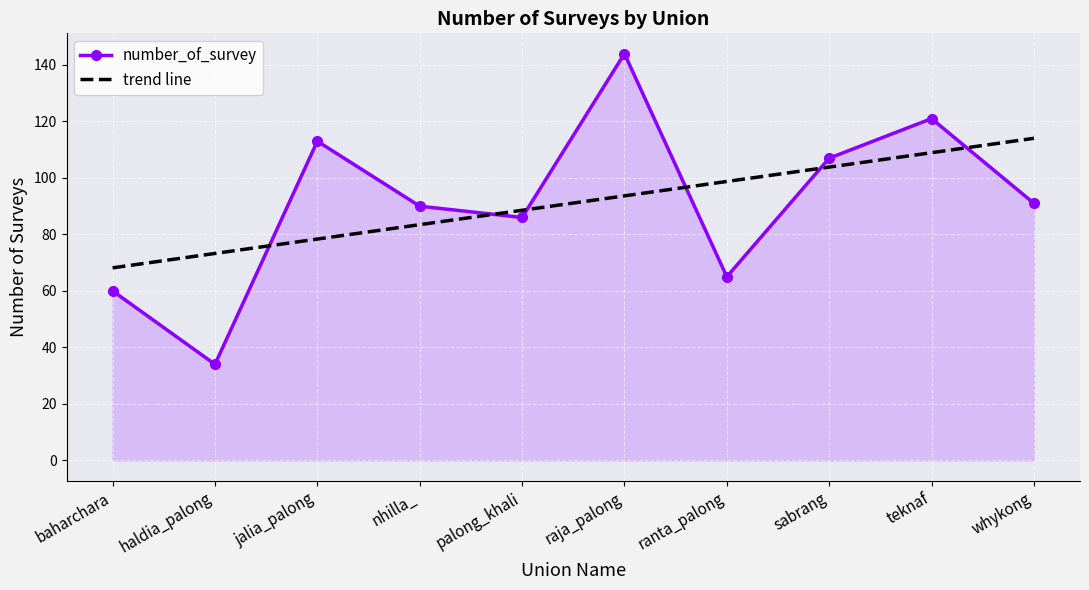

What position from the right is baharchara?

10